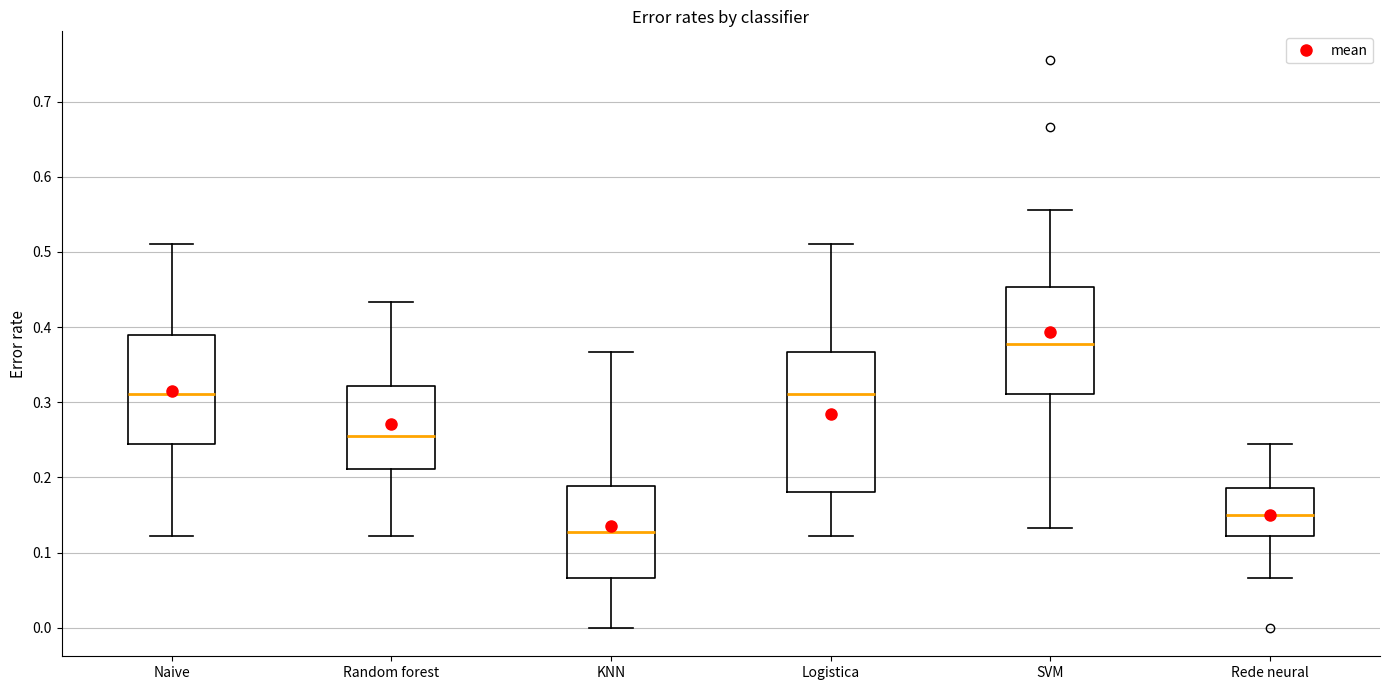

Which box has the lowest median line?

KNN